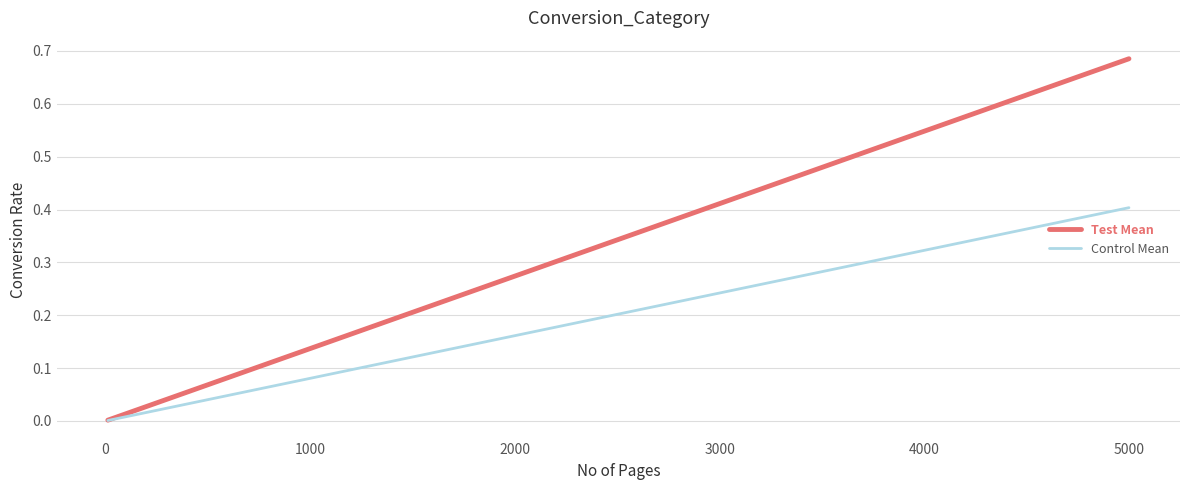

Which series has the widest spread of values?

Test Mean